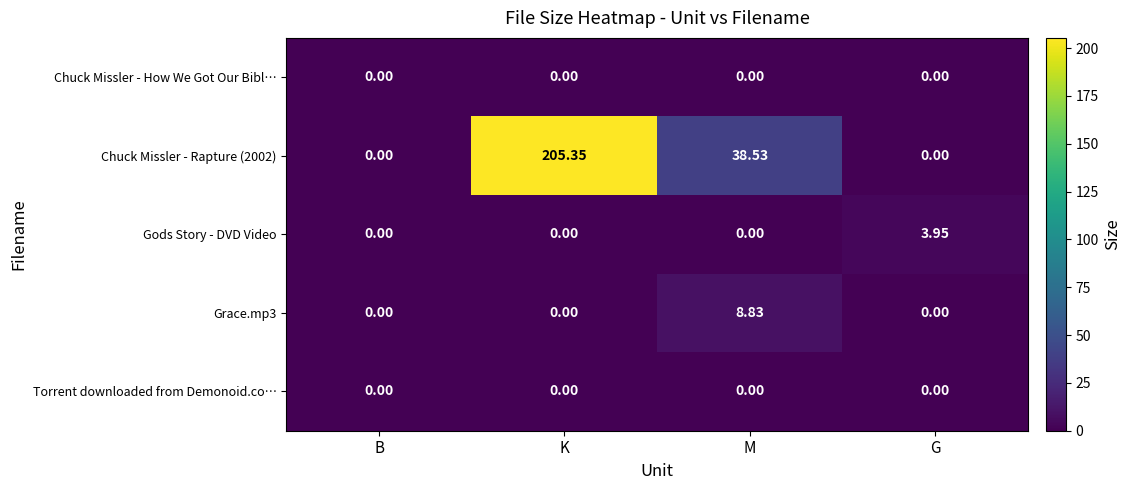

At which label does Chuck Missler - Rapture (2002) first exceed 38?

K